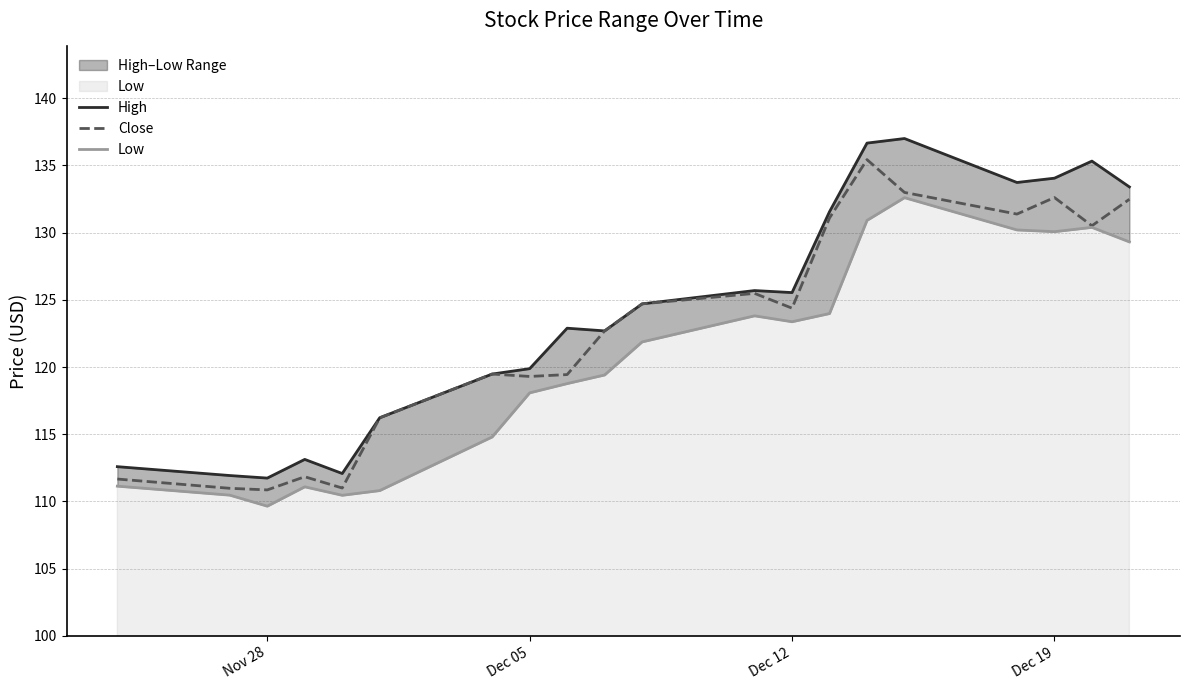

The Close series shows 119.3 at Dec 05. True or false?

True